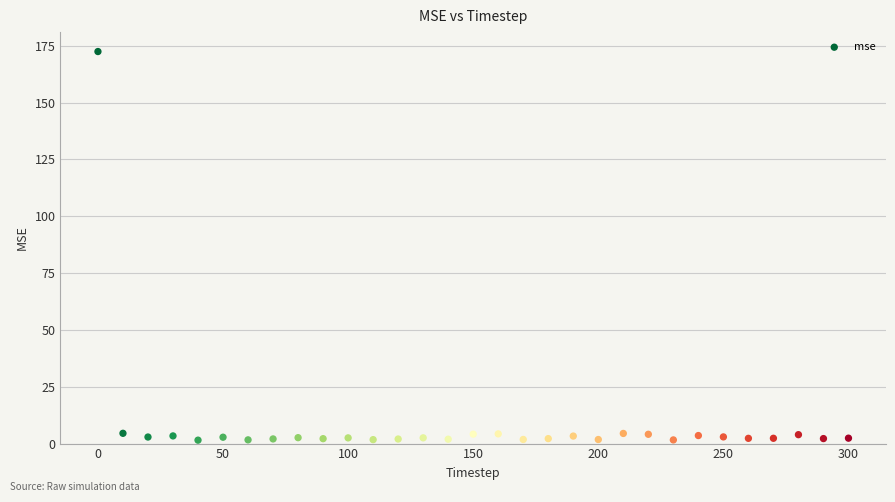

What is the range of Y values (max minus min)?

170.9